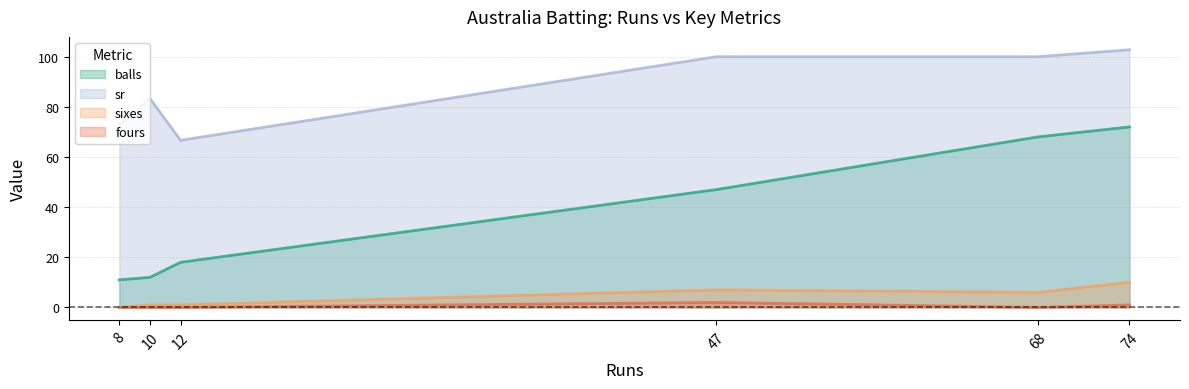

At how many categories does at least one series exceed 0?

6